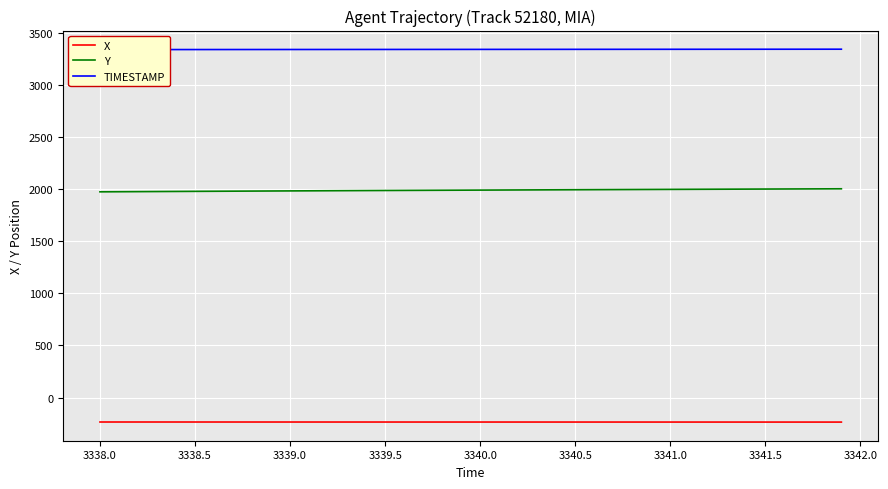

True or false: X and Y cross at least once.

False